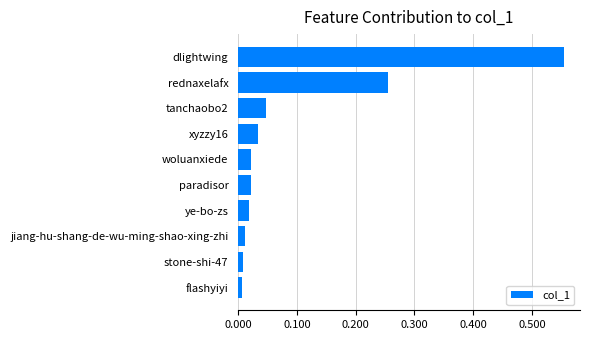

What is the change in value from xyzzy16 to rednaxelafx?

+0.2